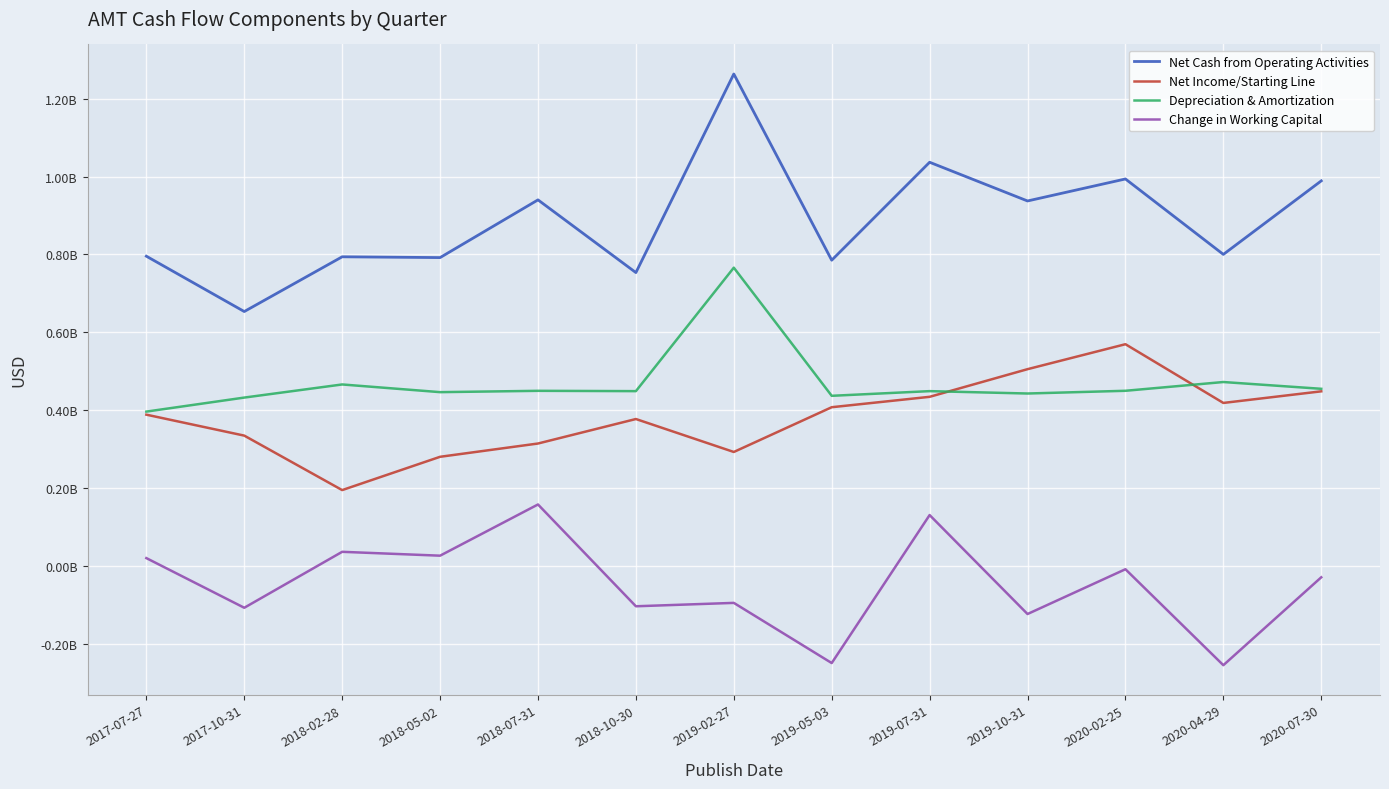

What is the sum of the Net Cash from Operating Activities values at 2020-07-30 and 2017-07-27?

1.8